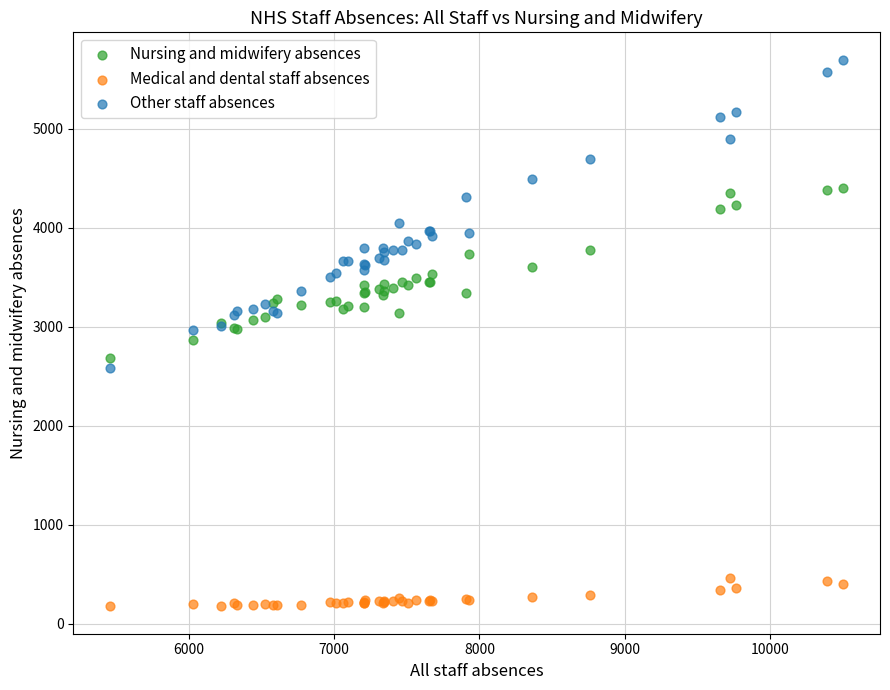

What is the X range (max minus min) for the scatter plot?

5041